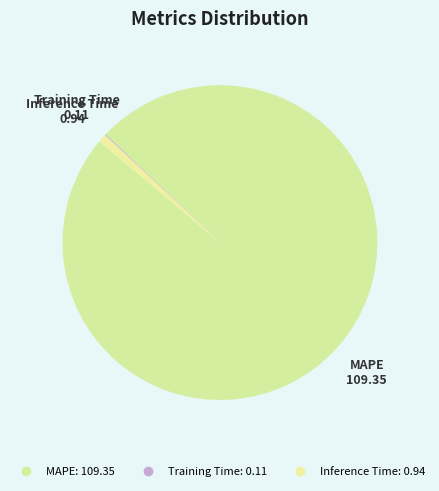

How many slices are in this pie chart?

3